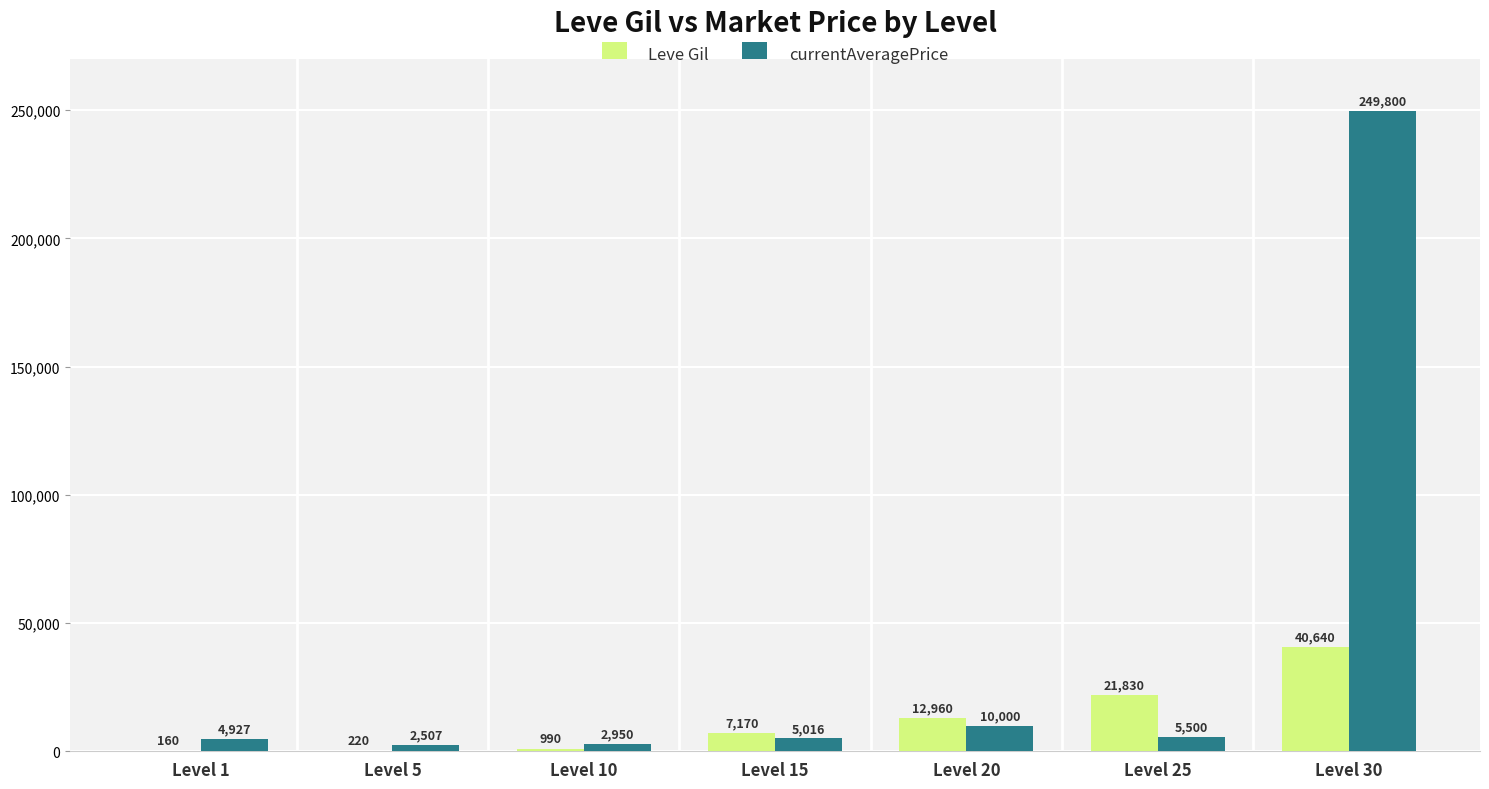

Which series changed the most between Level 5 and Level 25?

Leve Gil